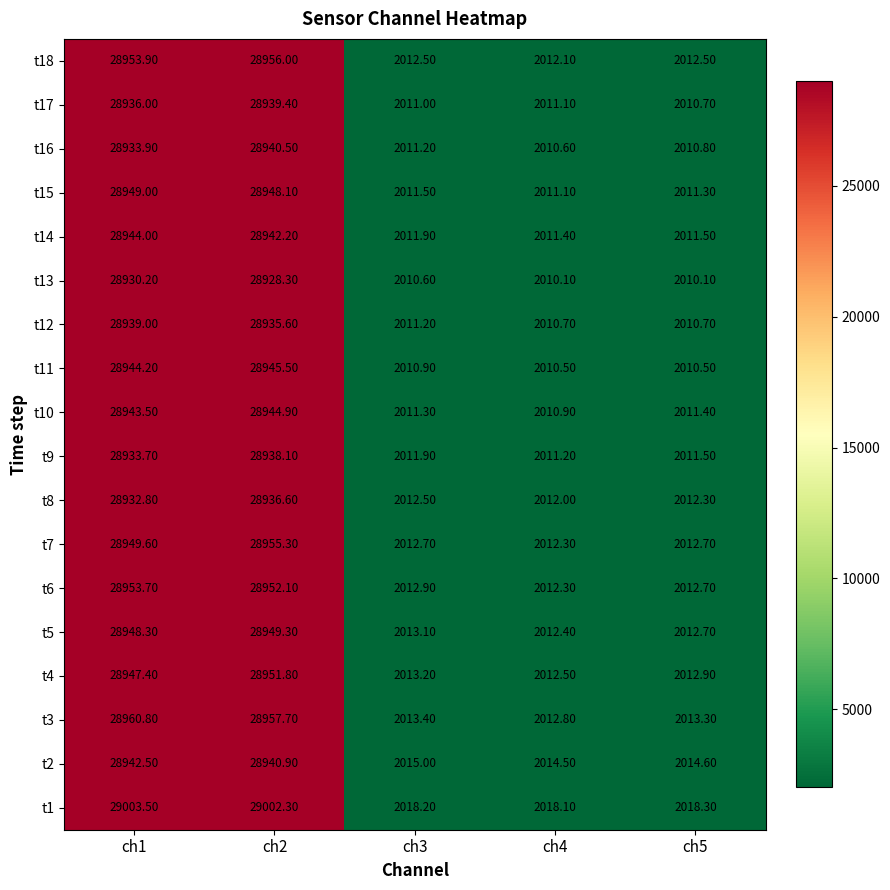

What is the total value across all series at ch1?

521046.0